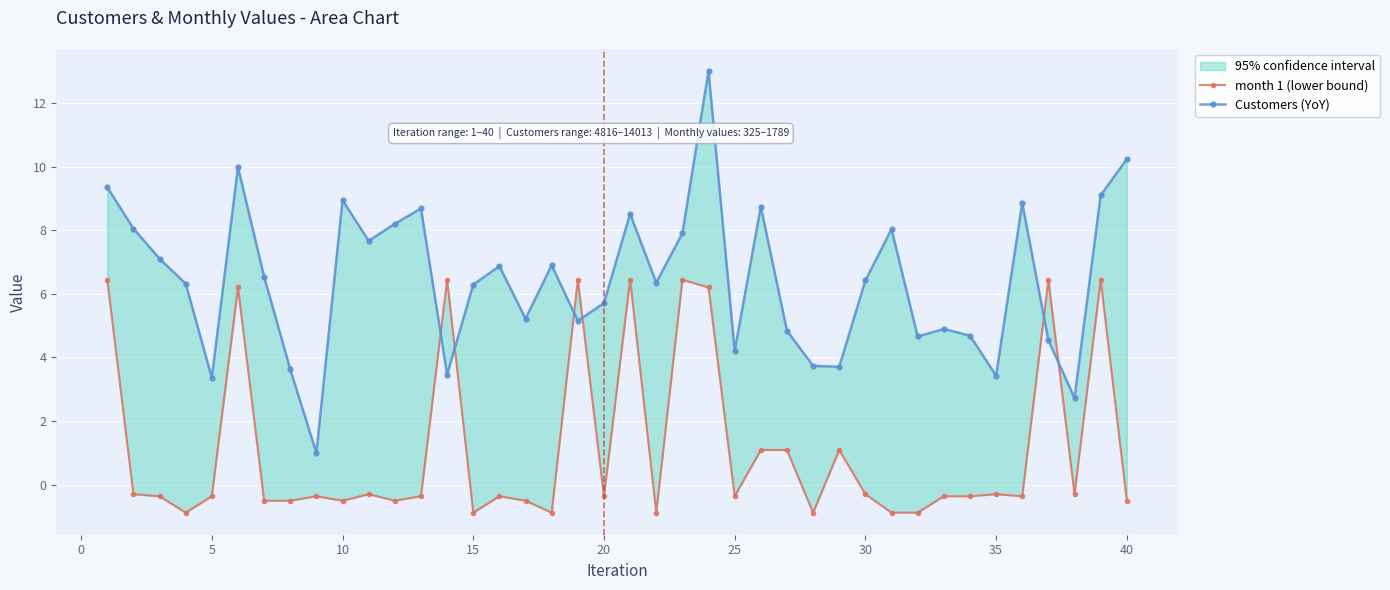

True or false: Customers (YoY) and month 1 (lower bound) intersect in this chart.

True